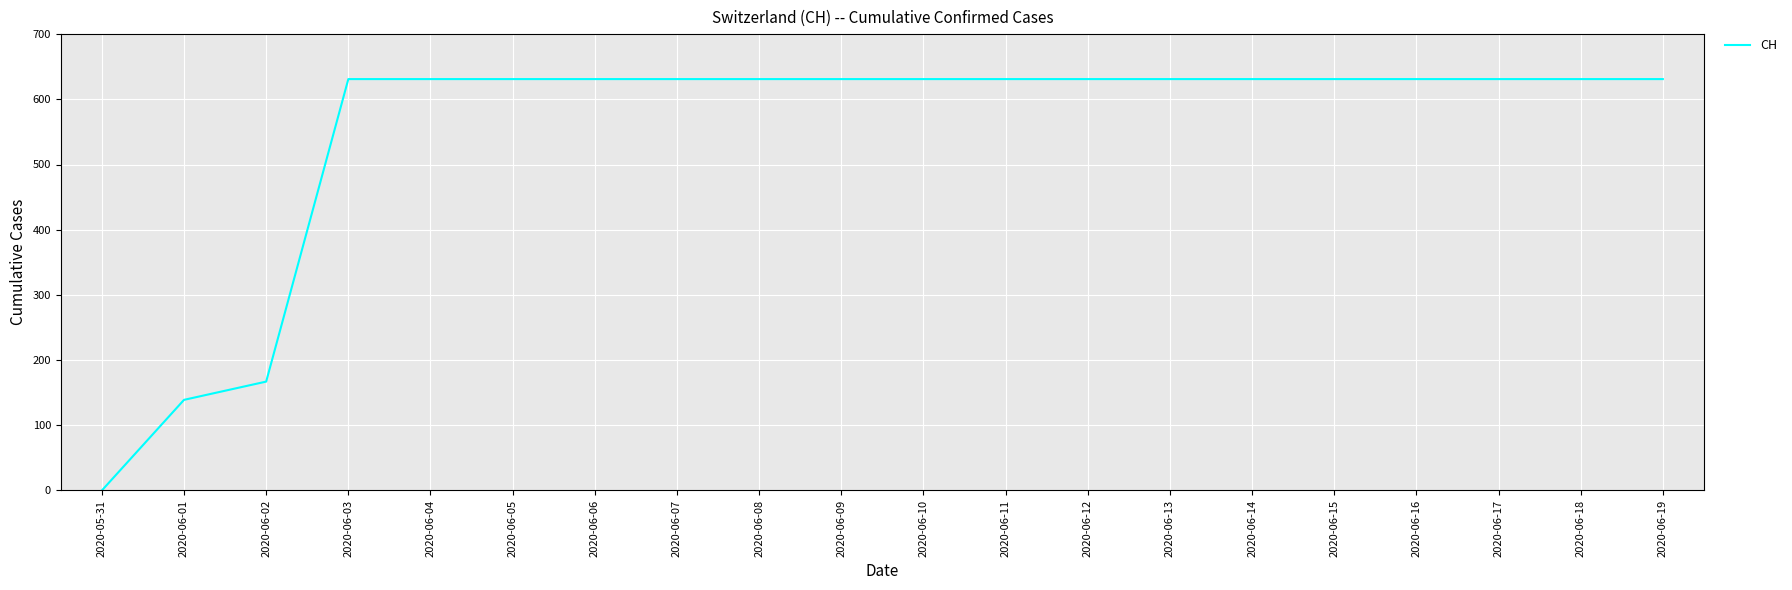

What is the sum of the values at 2020-06-13 and 2020-05-31?

631